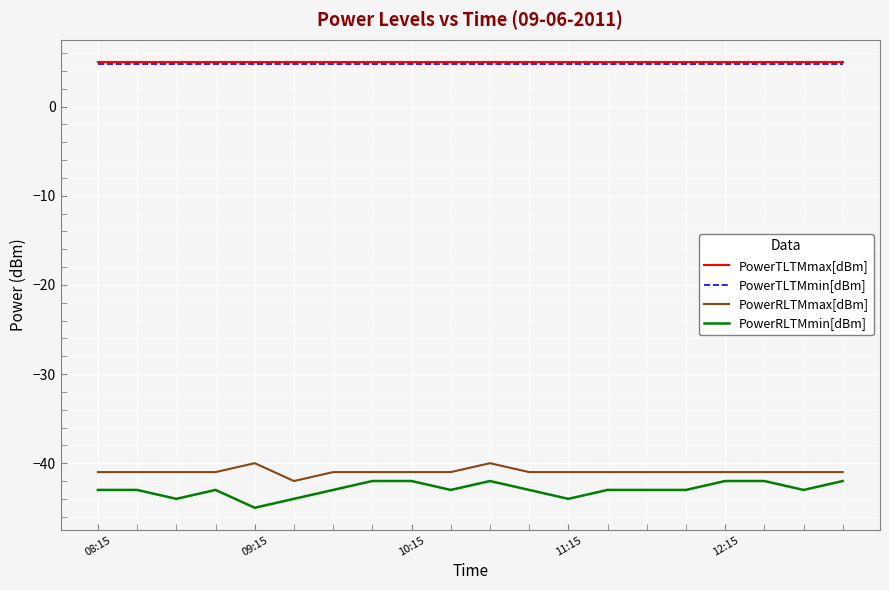

What is the lowest value of the PowerTLTMmin[dBm] series?

4.8